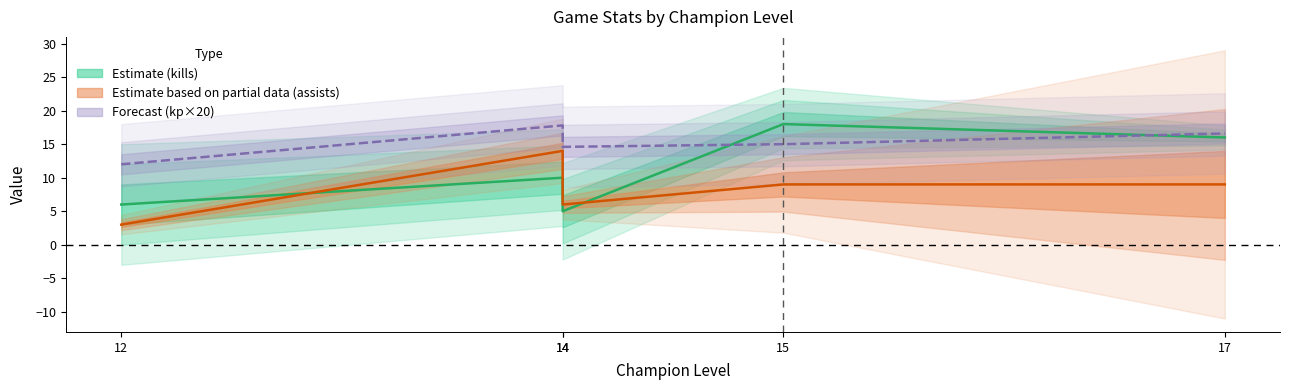

Which series changed the most between 12 and 14?

assists